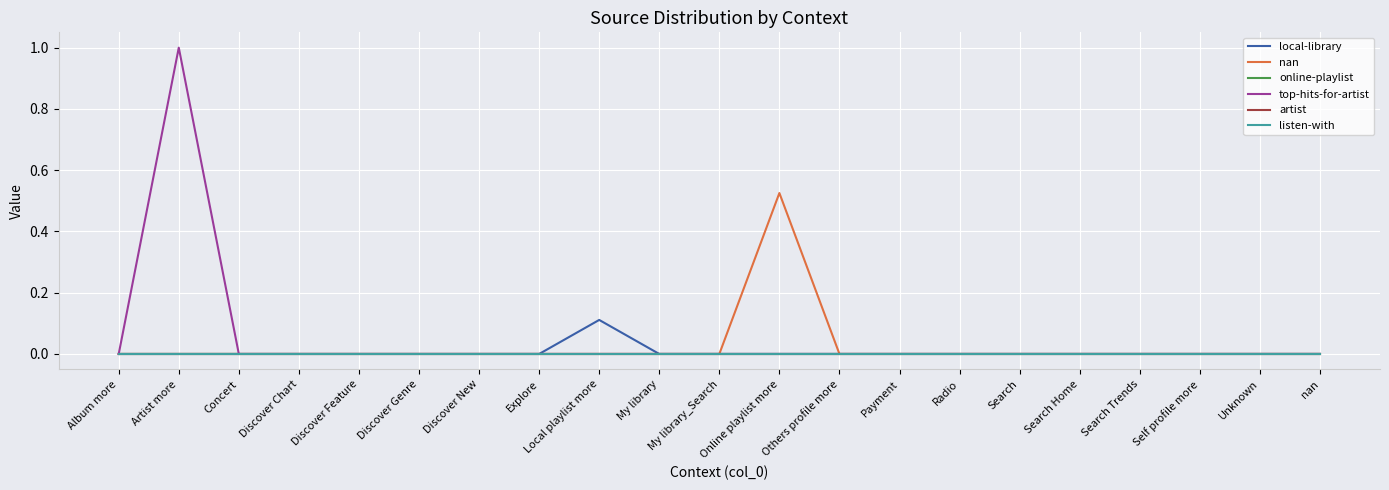

Is this an area chart (filled region under the line)?

No